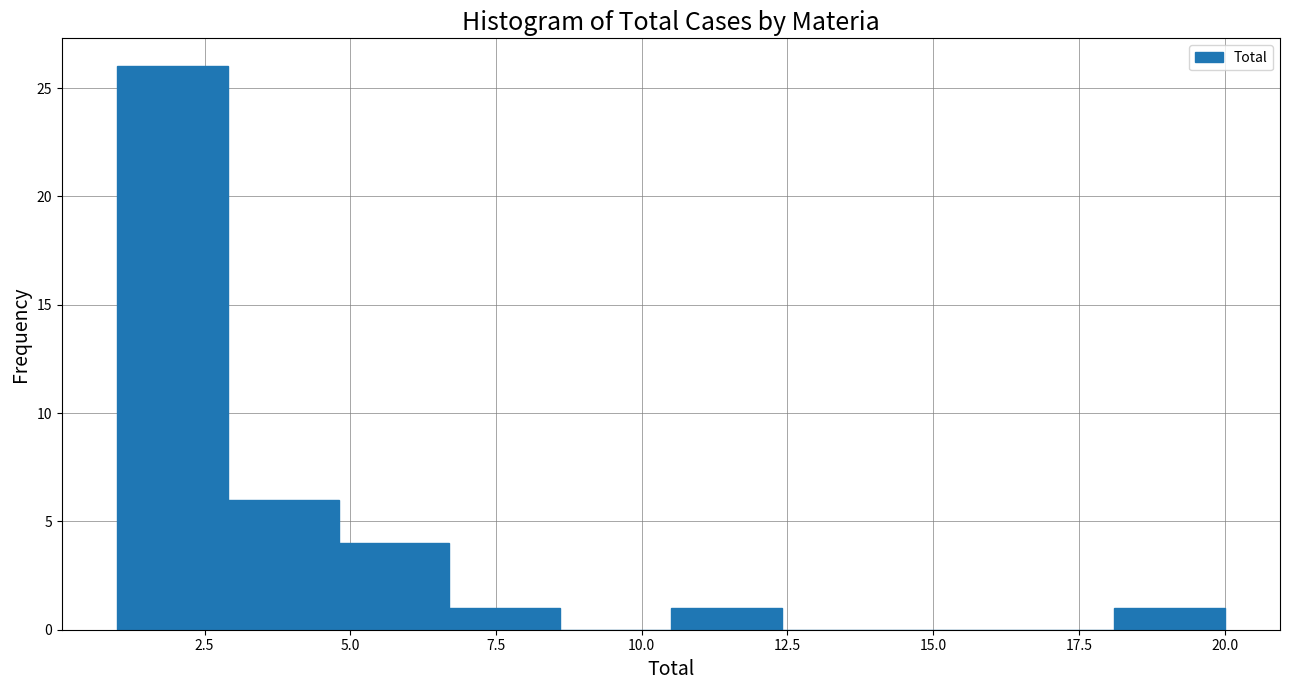

Around what value on the x-axis is the tallest bar? Give the approximate position of its centre, as read against the axis.

2.0